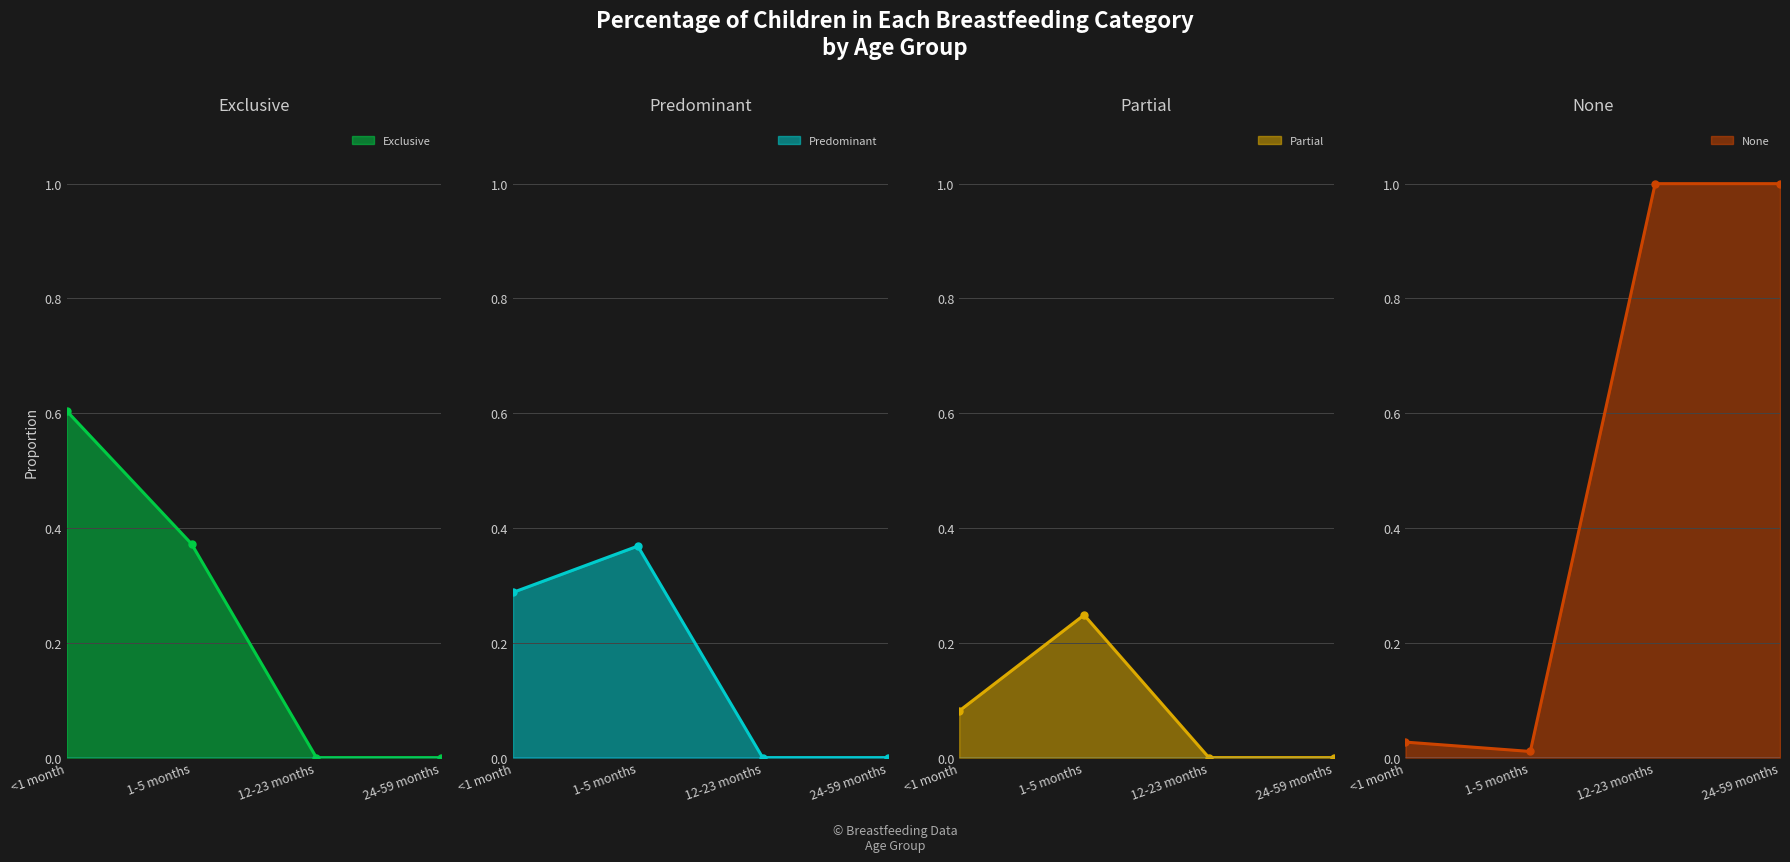

Which series has the largest total across all categories?

None